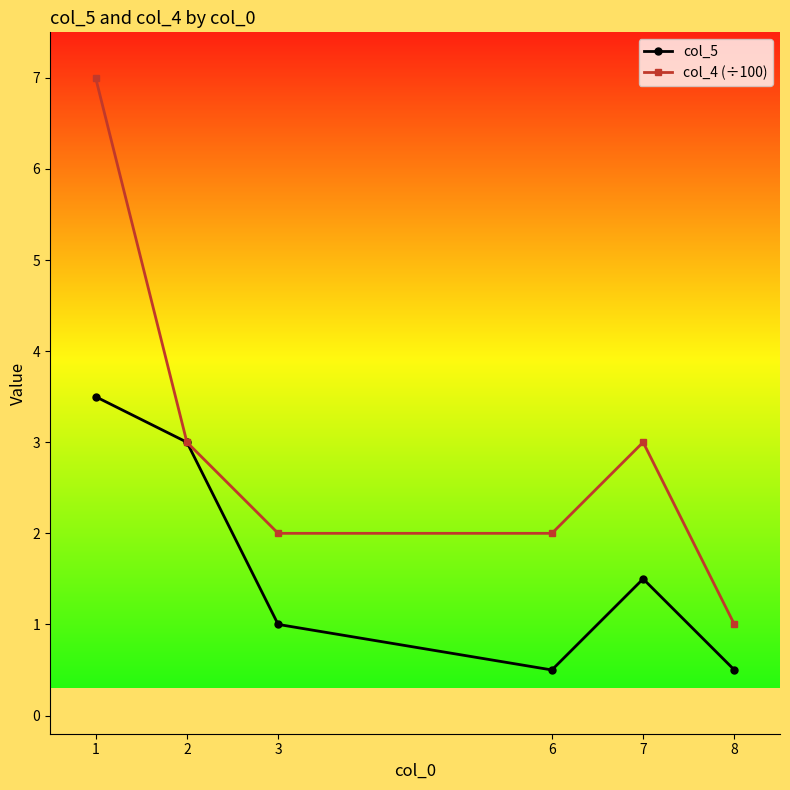

What is the value of the col_4 (÷100) point at the 4th from the left?

2.0